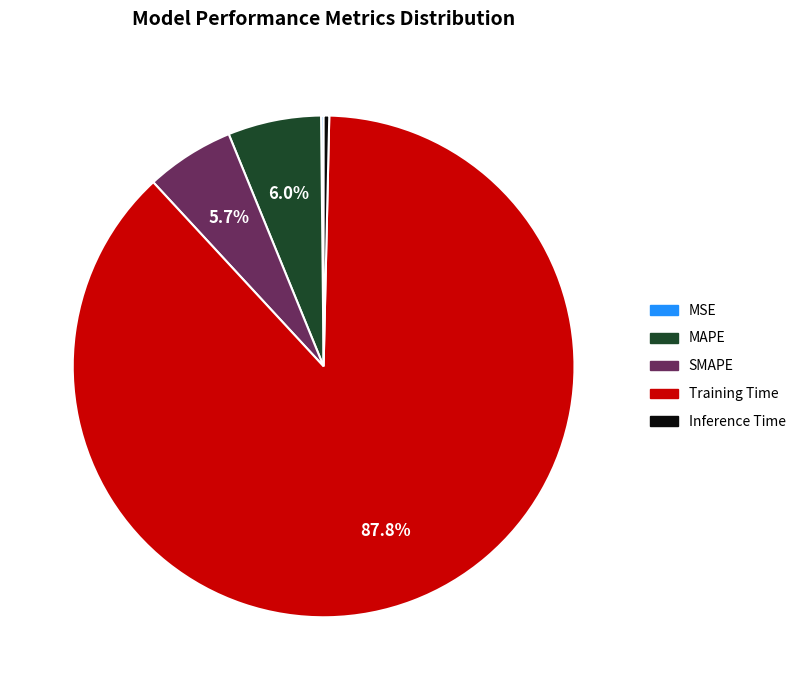

Which category has the biggest portion of the pie?

Training Time